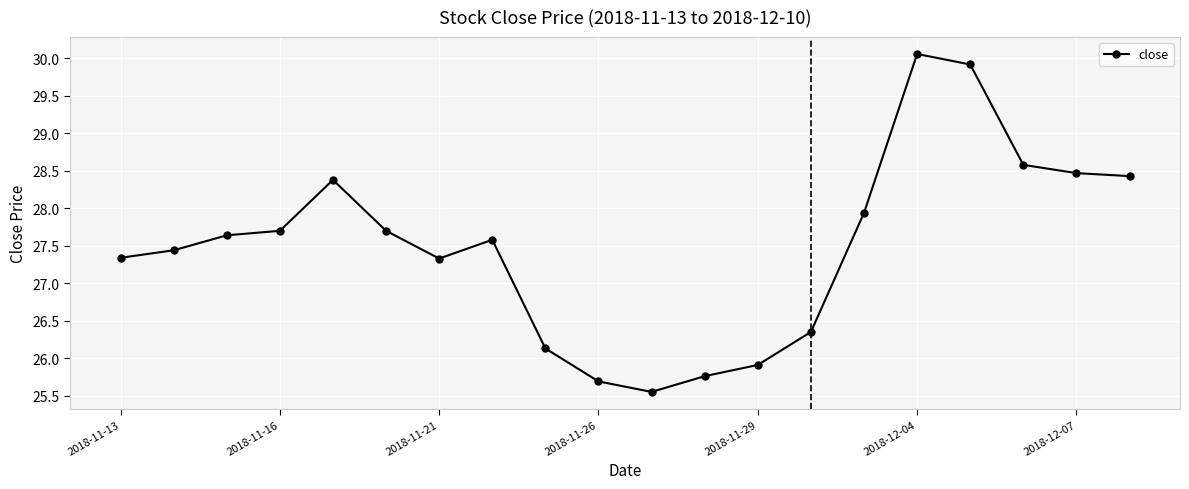

What is the value of the 2nd point from the left?

27.4